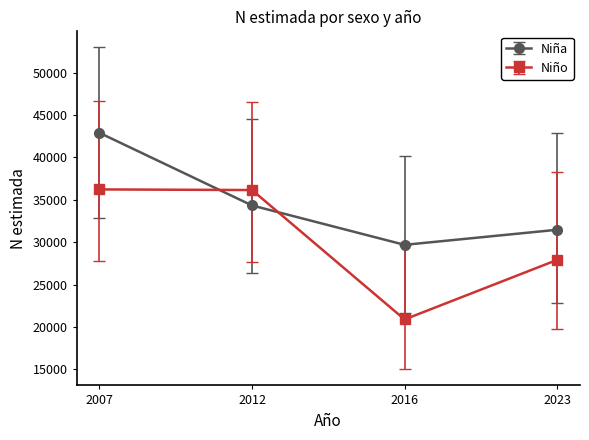

What is the highest value of the Niño series?

36227